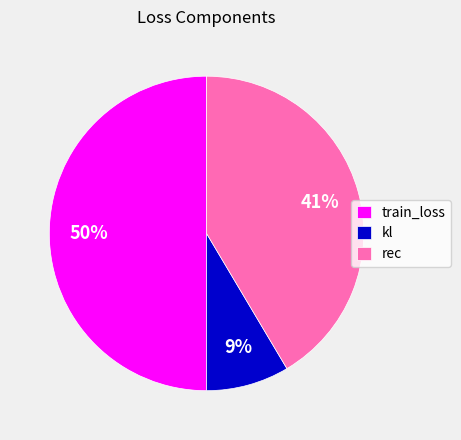

To the nearest percent, what is the average slice percentage?

33%